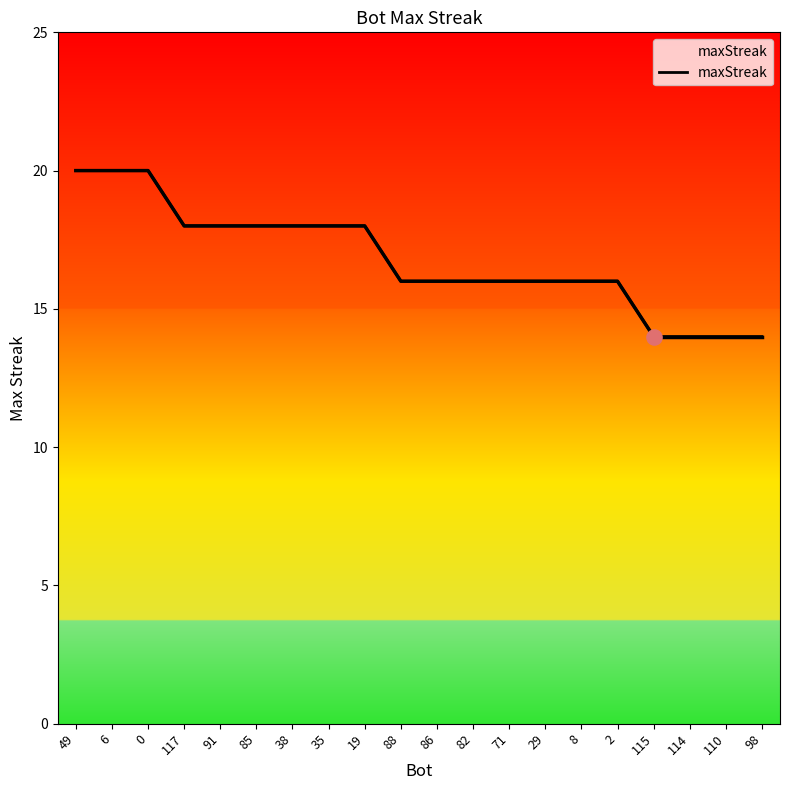

Which has a higher value, 6 or 91?

6